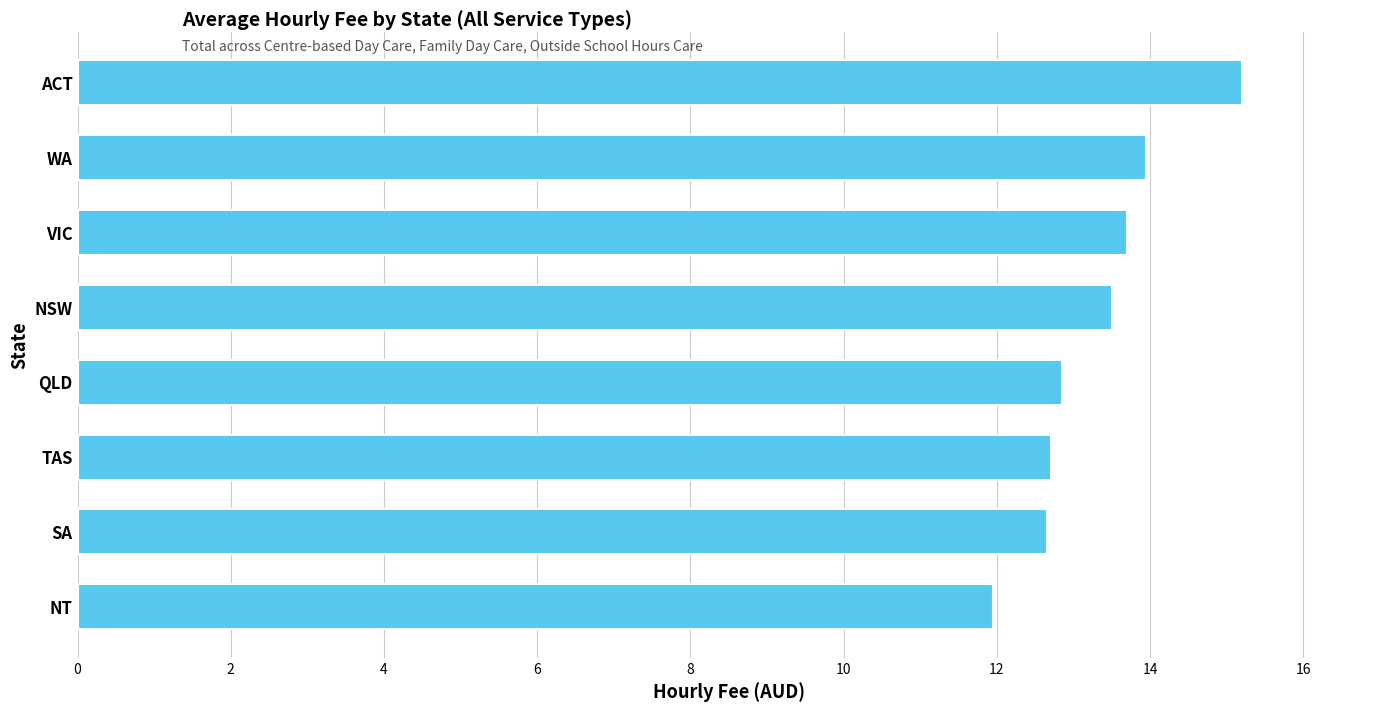

Where is the data nearest to the value 13?

QLD